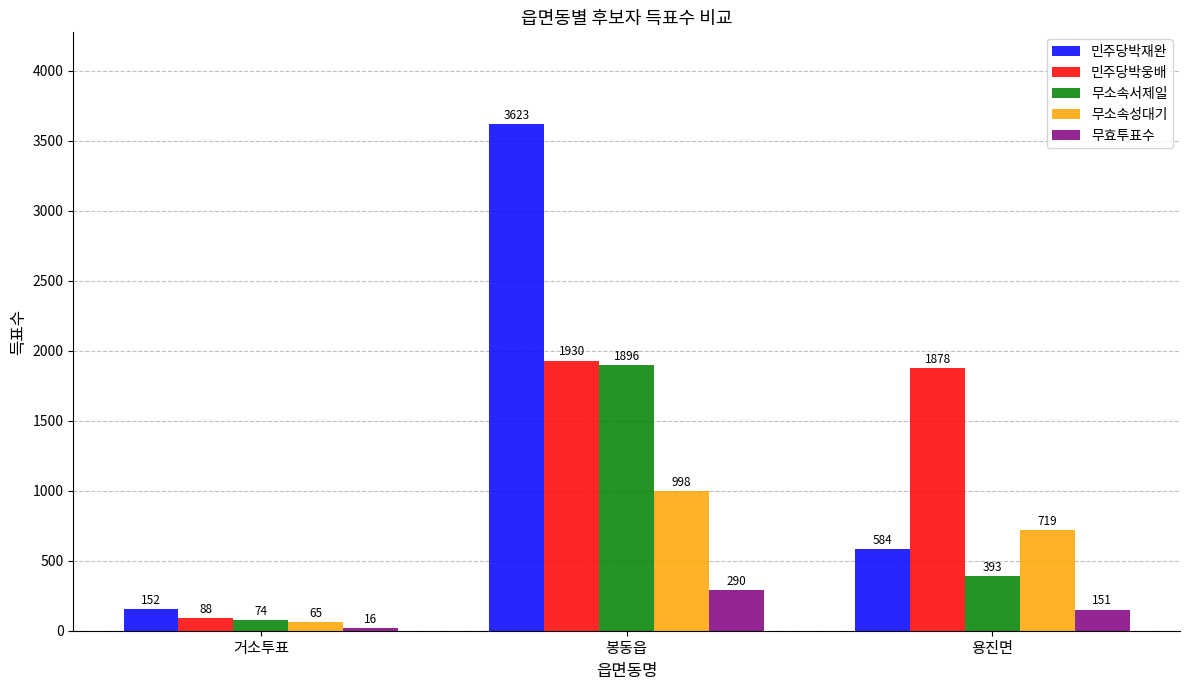

Which category has the lowest value across all series?

거소투표